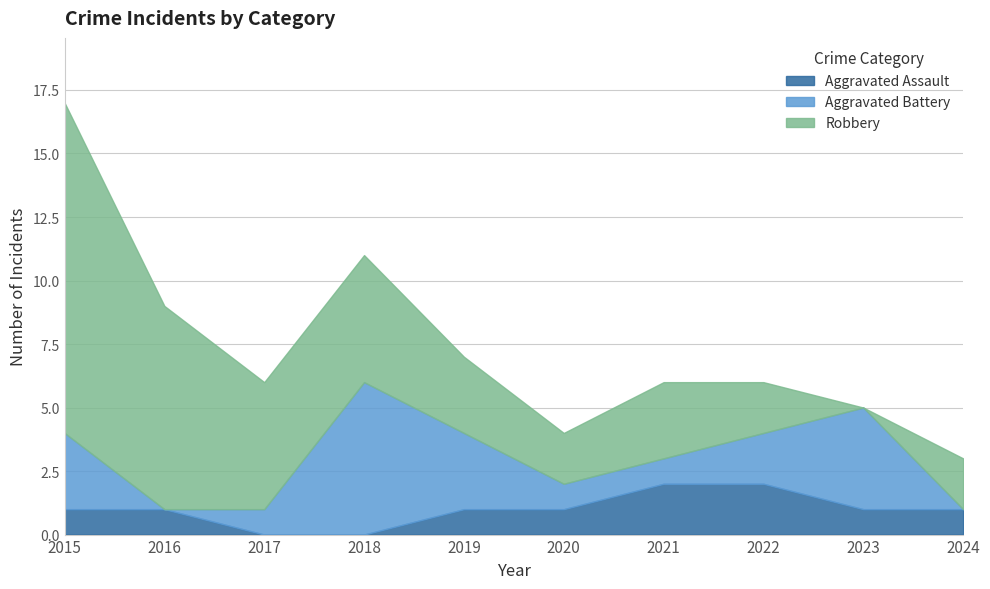

What is the difference between the maximum and minimum values in the Aggravated Battery series?

6